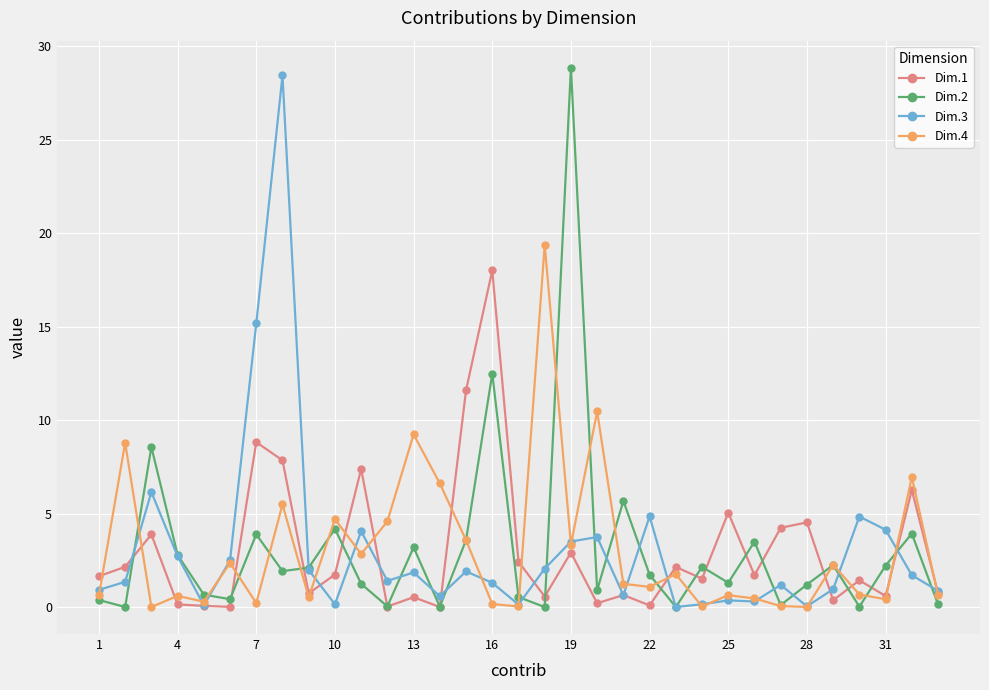

What is the maximum value for Dim.1?

18.0